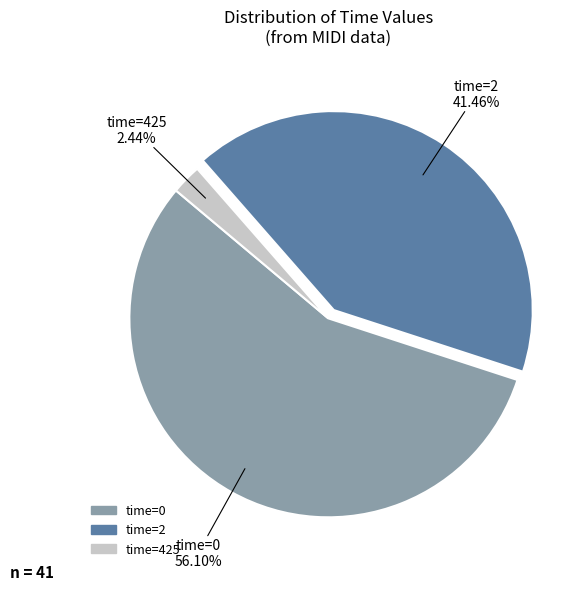

Is there any slice that represents more than half of the pie?

Yes